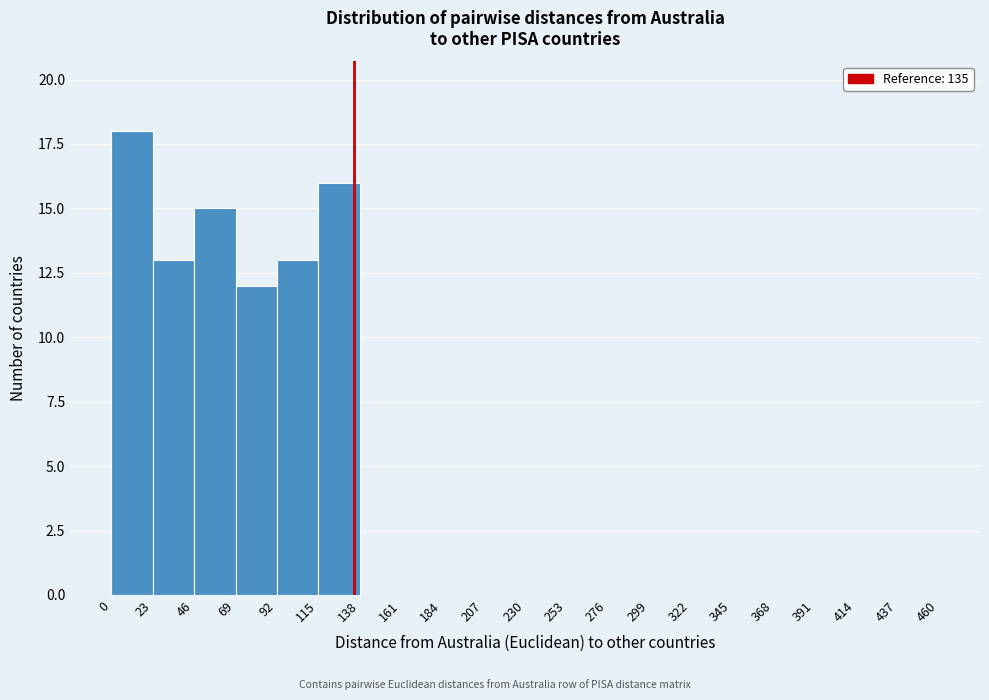

Which range on the x-axis has the tallest bar?

0 to 23